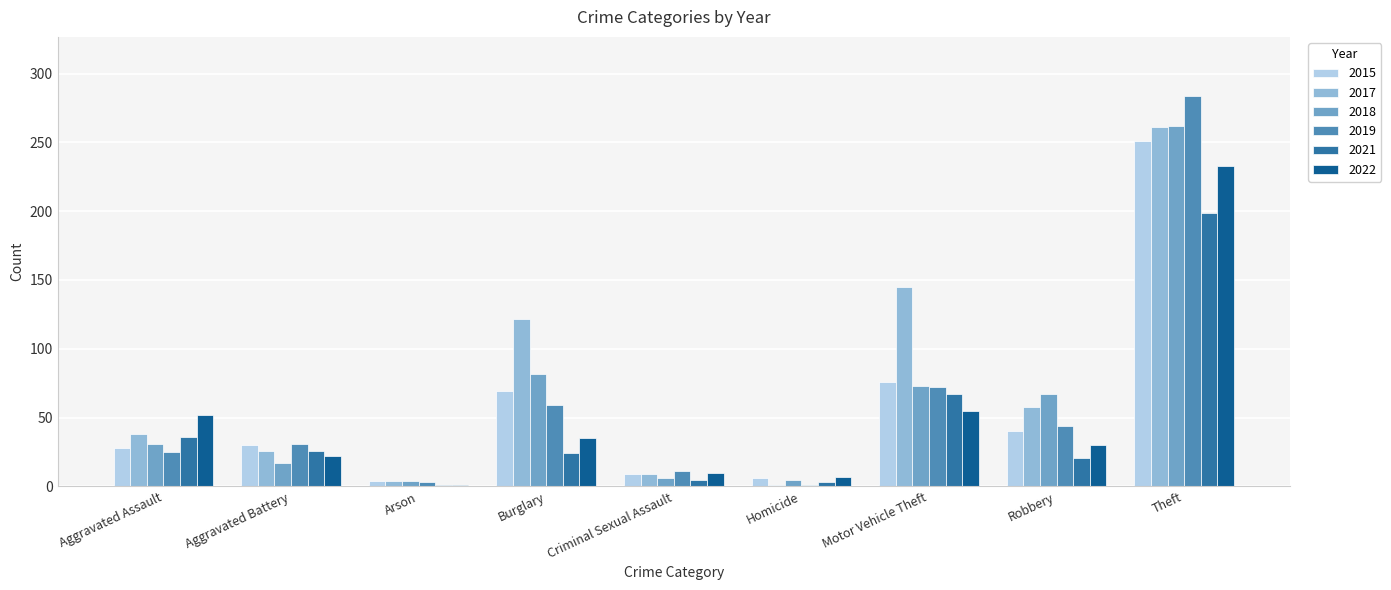

Rank the categories by 2017 value from highest to lowest.

Theft, Motor Vehicle Theft, Burglary, Robbery, Aggravated Assault, Aggravated Battery, Criminal Sexual Assault, Arson, Homicide